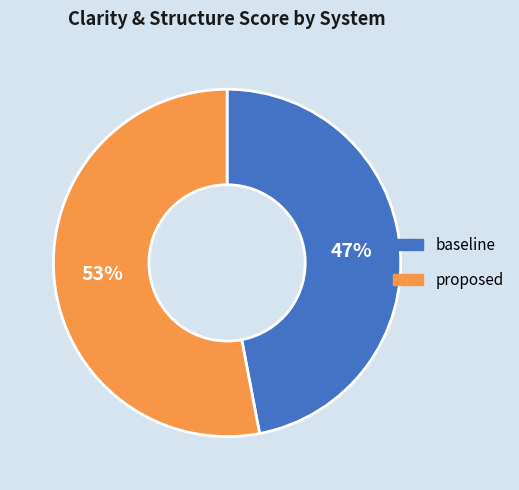

How many segments does this pie chart have?

2